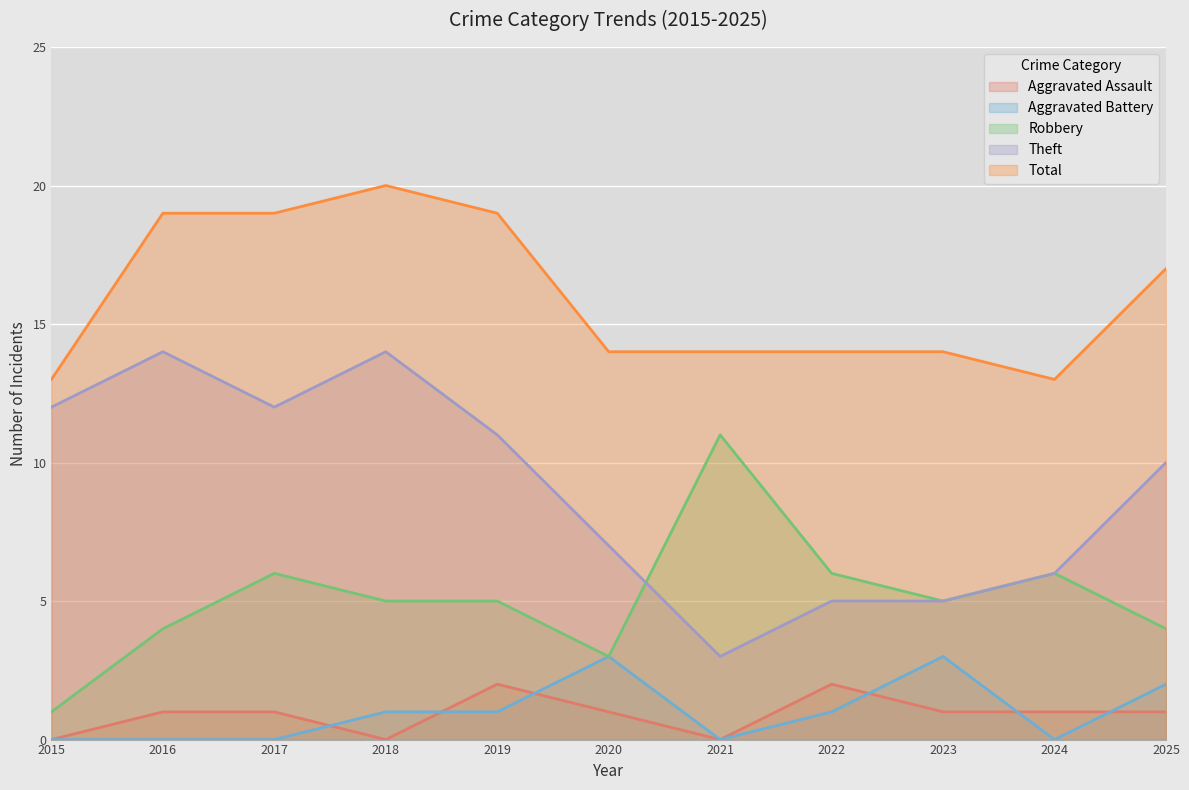

Where is the first local maximum for Total?

2018